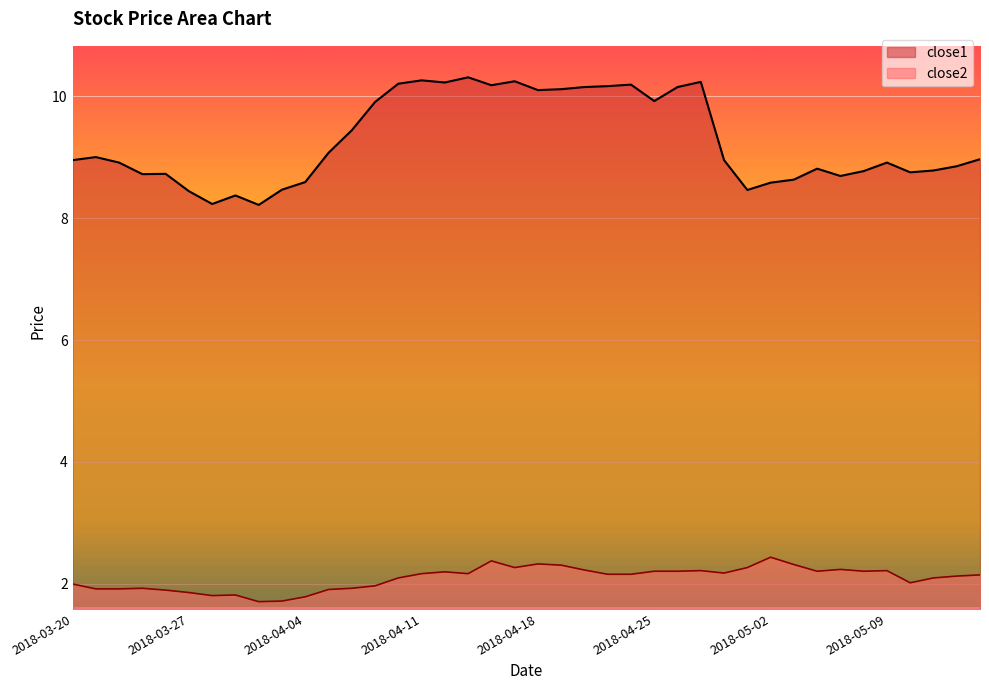

At how many categories does at least one series exceed 8?

40